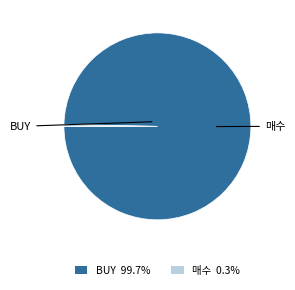

What percentage is NOT represented by 매수?

99.7%